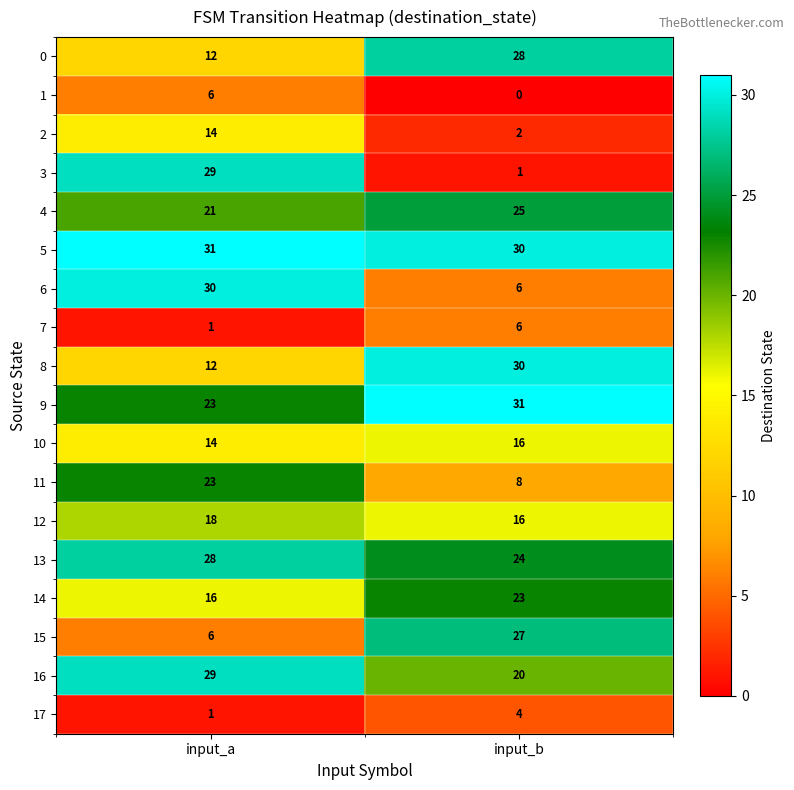

Which series changed the most between input_a and input_b?

3